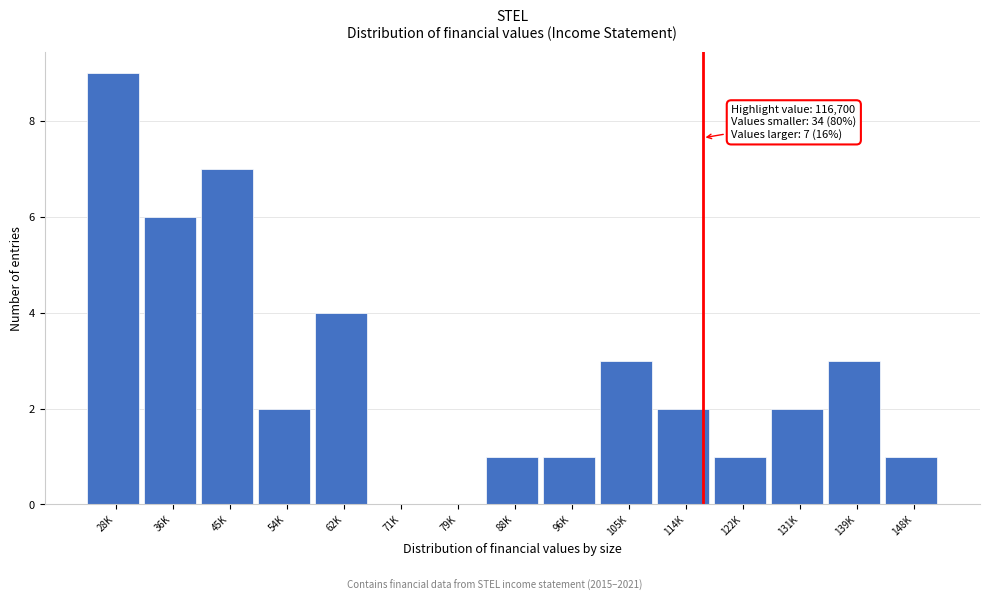

Reading left to right, what are all the values shown in this chart?

28K=9	36K=6	45K=7	54K=2	62K=4	71K=0	79K=0	88K=1	96K=1	105K=3	114K=2	122K=1	131K=2	139K=3	148K=1